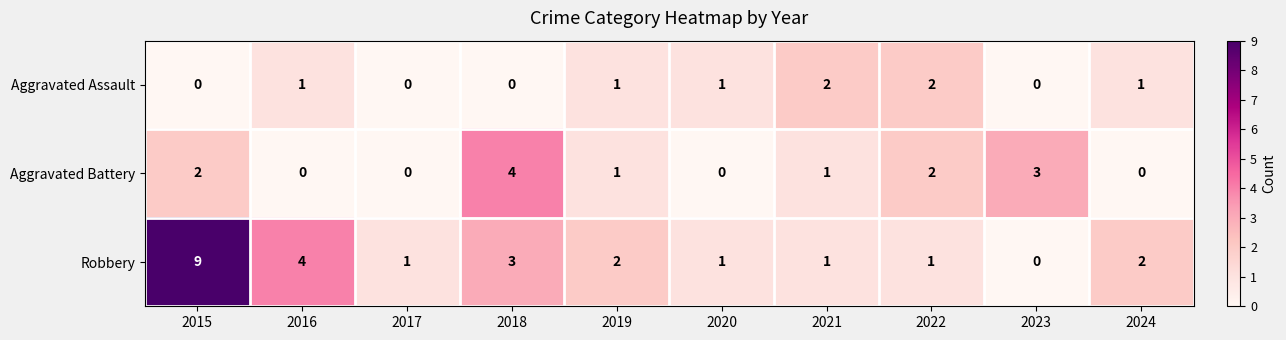

Which series has the largest range (max minus min)?

Robbery